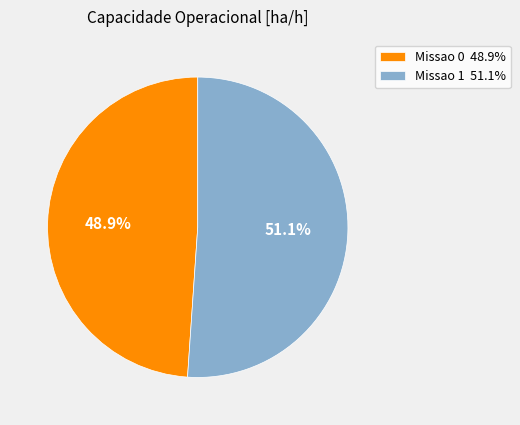

How many slices are in this pie chart?

2